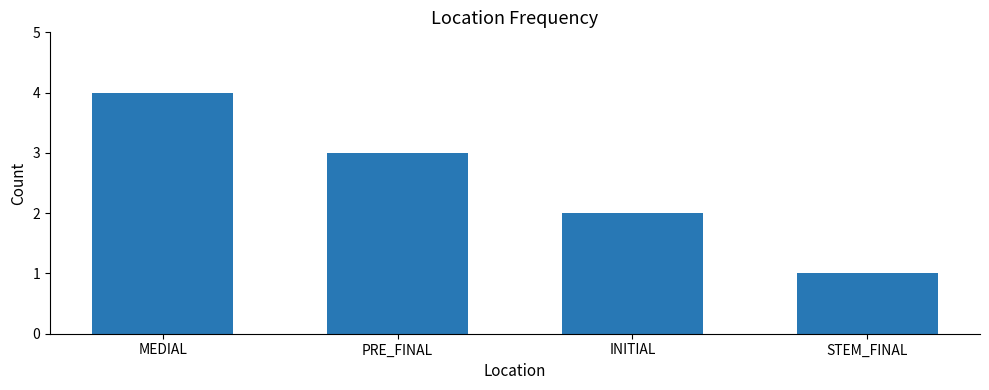

What is the smallest value displayed?

1